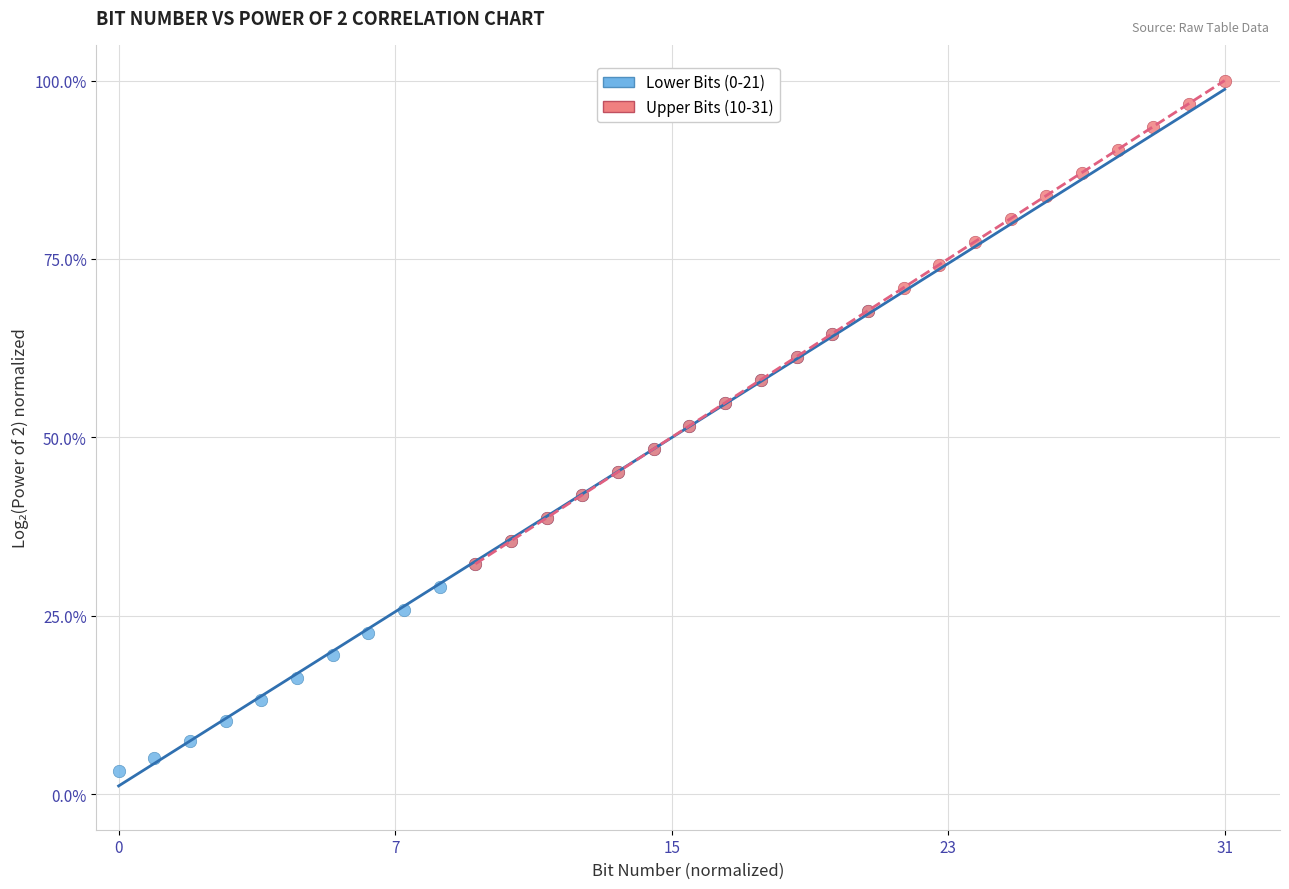

Which series contains the highest Y value?

Upper Bits (10-31)